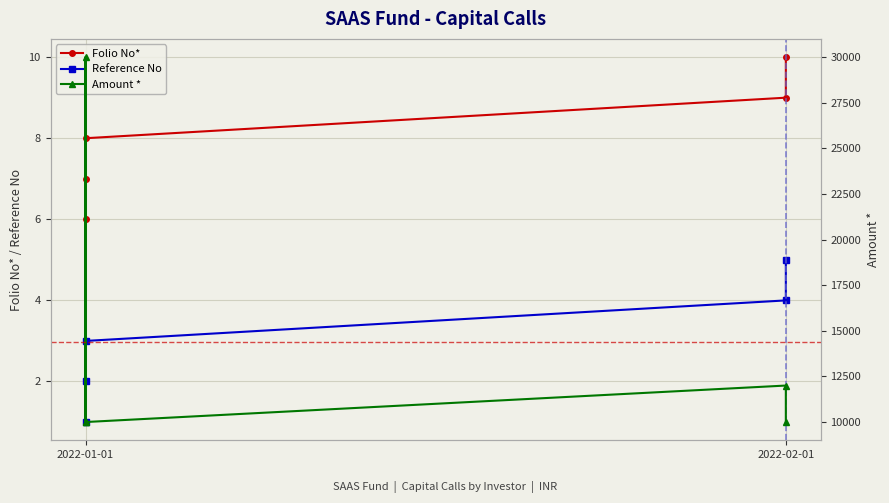

Reading right to left, transcribe all the data shown in this chart.

Folio No*: 10	9	8	7	6
Reference No: 5	4	3	2	1
Amount *: 10000	12000	10000	30000	10000